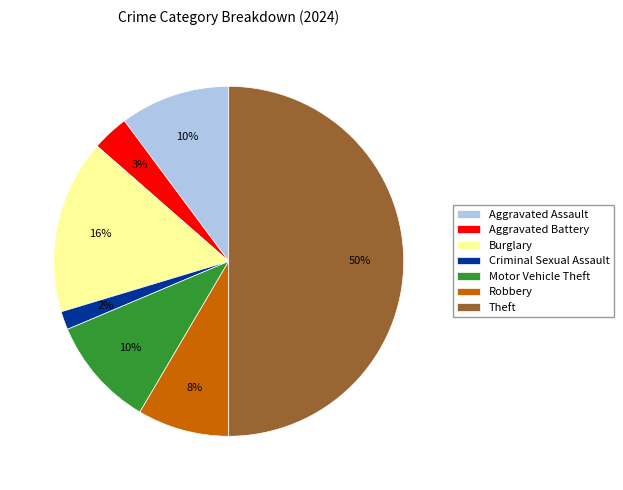

What is the ratio of the value at Criminal Sexual Assault to the value at Robbery?

0.2